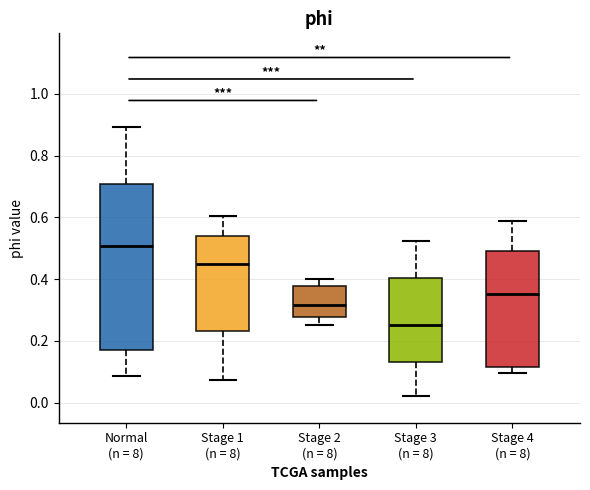

Reading left to right, read every box against the y-axis: the position of its median line, the range the box covers, and the ends of its whiskers. The values are not printed on the chart, so give them approximately, as read against the axis.

Normal (n = 8): median 0.50, box 0.18 to 0.70, whiskers 0.08 to 0.90
Stage 1 (n = 8): median 0.44, box 0.24 to 0.54, whiskers 0.08 to 0.60
Stage 2 (n = 8): median 0.32, box 0.28 to 0.38, whiskers 0.26 to 0.40
Stage 3 (n = 8): median 0.26, box 0.14 to 0.40, whiskers 0.02 to 0.52
Stage 4 (n = 8): median 0.36, box 0.12 to 0.50, whiskers 0.10 to 0.58